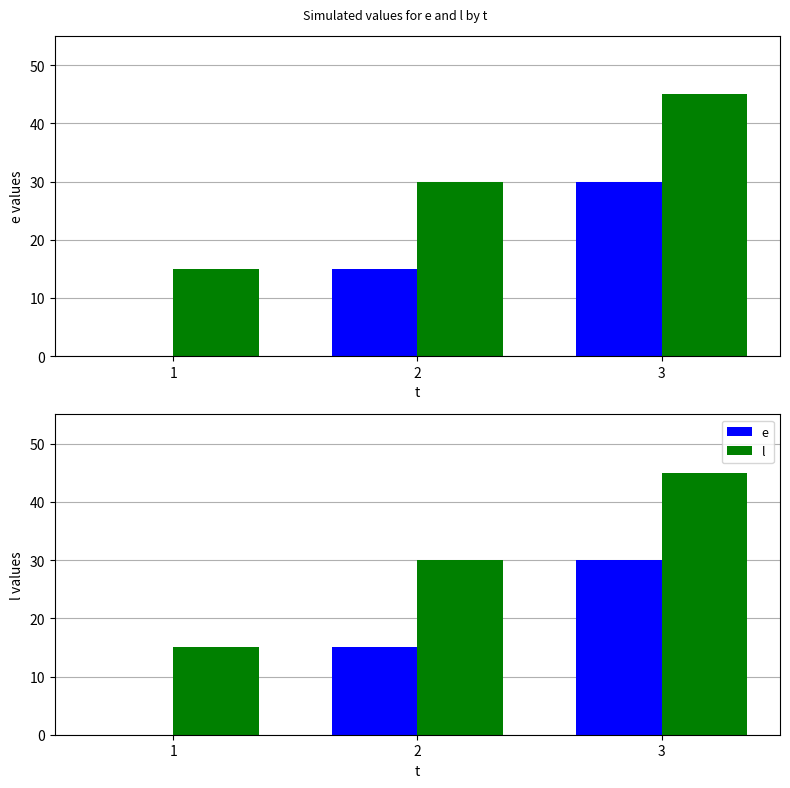

Does the chart contain stacked bars?

No